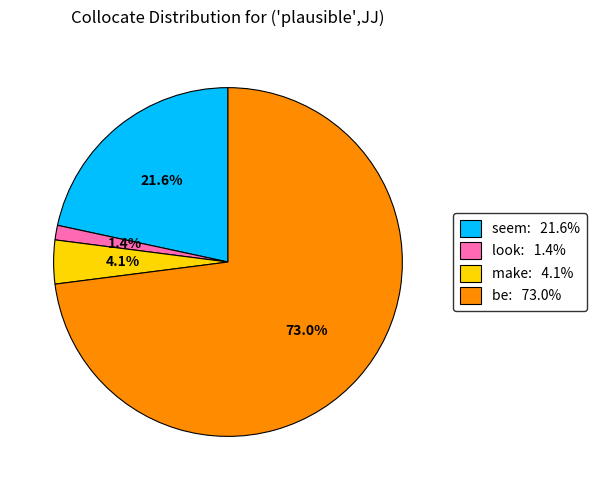

Which slice is the smallest?

look: 1.4%